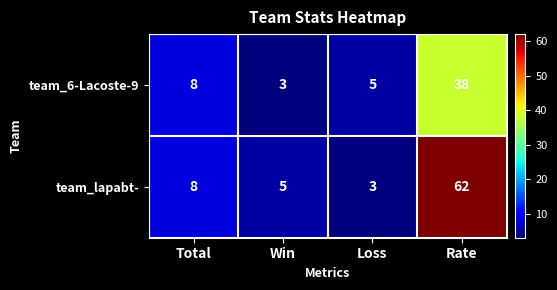

Which category has the highest value in the team_lapabt- series?

Rate